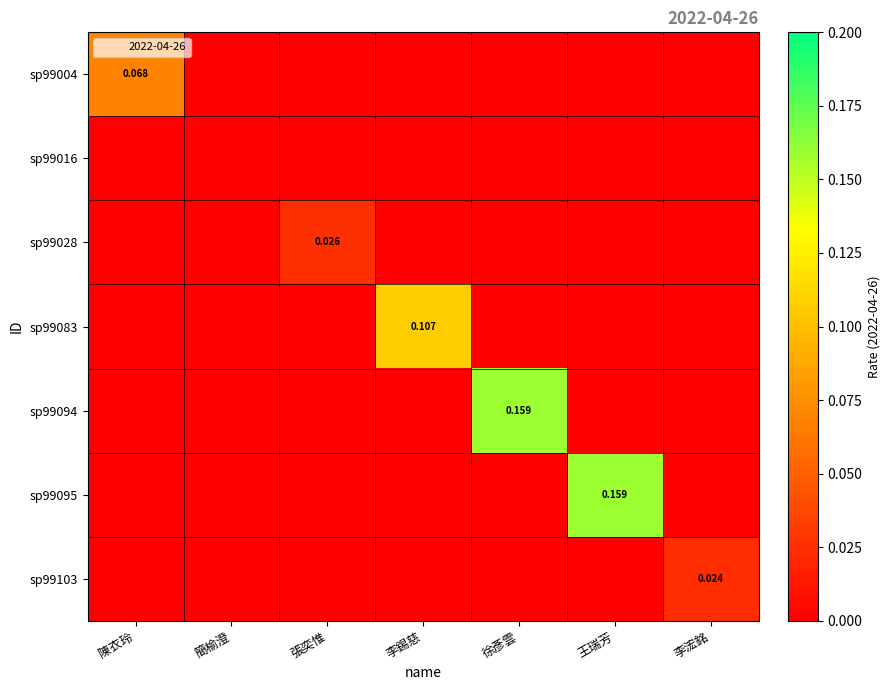

At which label does sp99095 reach its peak?

王瑞芳